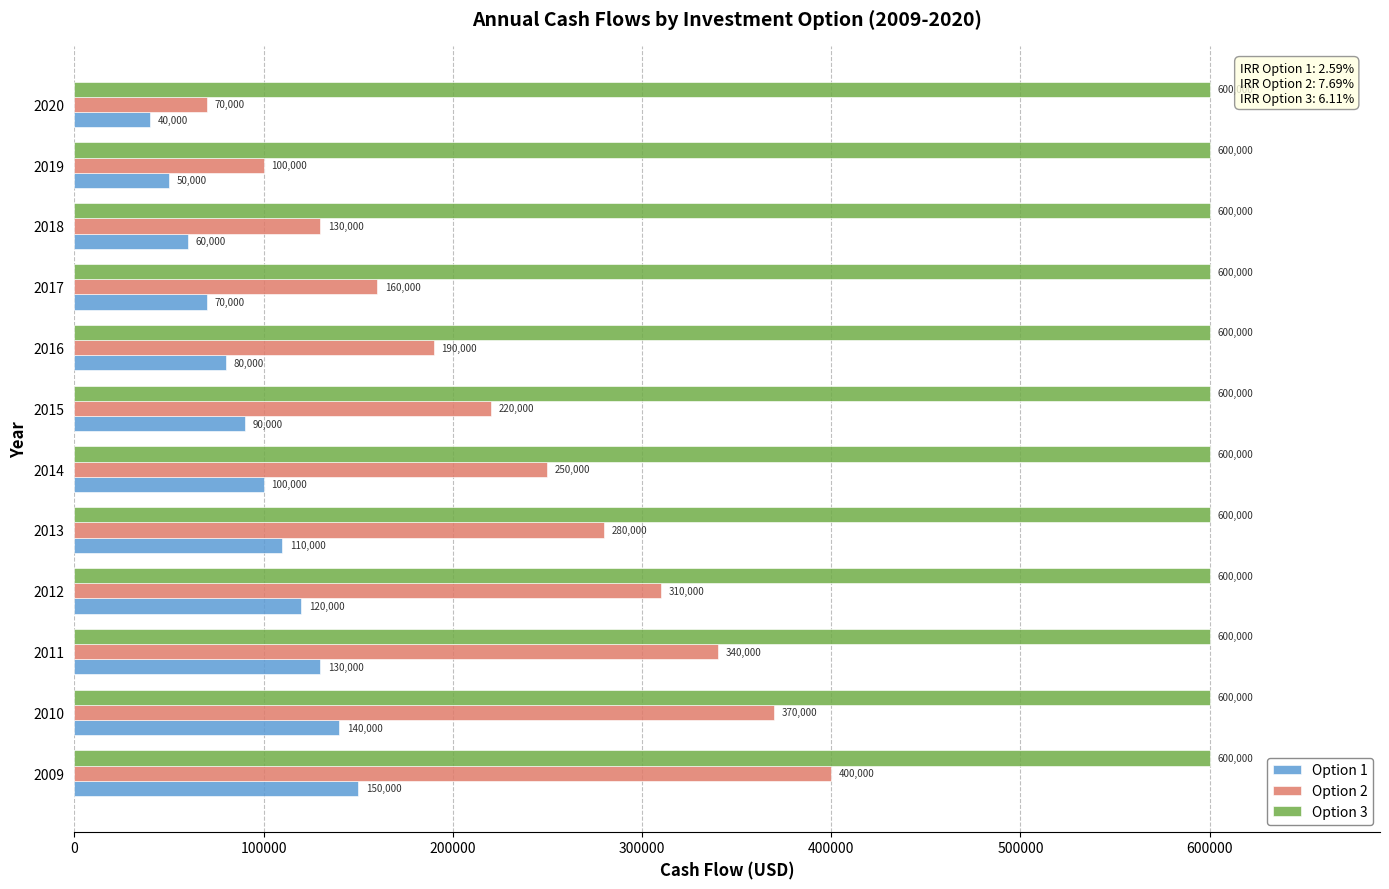

At how many categories does at least one series exceed 315544?

12